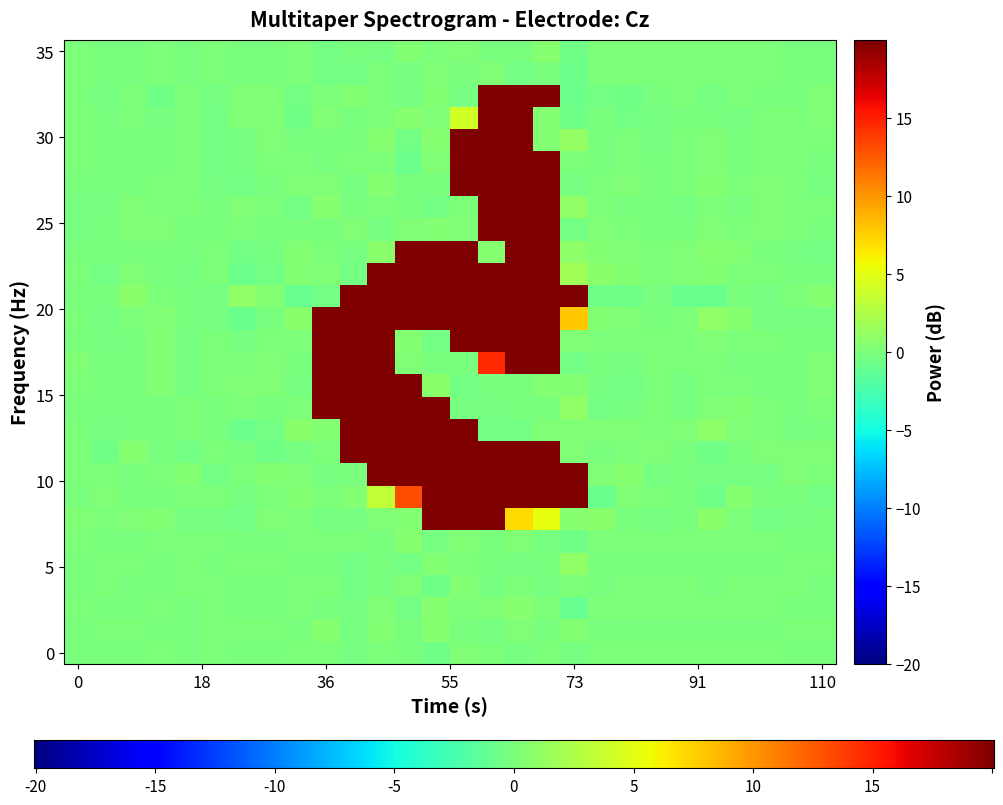

Reading left to right, list all the values displayed in this chart.

0: -0.0	-0.0	-0.0	0.0	-0.0	0.0	-0.0	-0.0	0.0	0.1	-0.2	0.0	-0.1	-0.5	0.2	0.0	-0.3	0.1	-0.2	0.0	0.0	0.0	0.0	0.0	0.0	0.0	-0.0	-0.0
1: -0.0	0.0	0.0	-0.0	-0.0	0.0	0.1	0.0	-0.0	0.6	-0.3	0.4	-0.0	0.5	-0.1	-0.2	0.2	-0.1	0.4	-0.0	-0.0	-0.0	-0.0	-0.1	-0.0	-0.0	0.0	0.0
2: 0.0	-0.0	-0.0	0.0	-0.0	0.0	-0.1	-0.0	0.1	-0.0	-0.2	0.2	-0.4	0.5	0.1	0.2	0.5	0.1	-1.0	0.1	0.0	0.0	0.0	0.1	0.0	0.0	-0.0	-0.0
3: -0.0	0.0	-0.0	-0.0	0.0	0.0	-0.0	-0.0	0.0	0.1	-0.3	-0.1	0.2	-0.5	0.3	-0.3	0.0	-0.2	0.1	-0.0	0.0	0.0	0.0	-0.0	0.0	0.0	0.0	-0.0
4: -0.0	0.0	0.0	-0.0	0.0	-0.0	0.1	0.0	-0.1	-0.1	-0.4	-0.1	-0.5	0.3	0.1	-0.1	-0.2	-0.1	1.0	-0.1	-0.1	-0.0	-0.0	-0.1	-0.0	-0.0	0.0	0.0
5: 0.0	-0.0	-0.0	0.0	0.0	0.0	-0.1	-0.0	0.1	0.1	0.1	-0.0	0.5	-0.2	0.4	-0.1	0.2	-0.3	-0.5	0.0	0.0	0.0	0.0	0.1	0.0	0.0	-0.0	-0.0
6: 0.3	0.0	0.2	0.4	-0.2	-0.2	-0.4	0.3	0.1	-0.3	-0.2	0.2	0.5	93.7	131.0	94.8	7.2	5.3	0.5	0.6	-0.1	-0.2	-0.1	0.8	0.1	-0.4	-0.2	-0.1
7: -0.1	0.2	-0.0	-0.0	0.1	0.0	-0.3	0.1	0.4	0.1	0.4	3.3	13.1	72.1	253.1	254.1	254.0	213.7	20.4	-0.9	0.3	0.1	-0.1	-0.5	0.6	-0.1	-0.0	-0.3
8: 0.0	0.1	-0.0	0.0	0.3	-0.5	0.0	0.5	0.2	-0.3	-0.1	60.3	253.6	254.0	253.8	254.4	253.7	248.0	33.6	0.3	0.5	-0.3	-0.0	-0.3	-0.3	-0.2	0.3	0.1
9: 0.1	-0.5	0.5	-0.1	-0.4	0.1	-0.0	-0.5	-0.3	0.1	38.3	221.7	253.9	253.4	248.1	229.0	229.1	90.0	0.3	-0.0	0.1	0.3	-0.1	-0.6	-0.1	0.3	0.3	0.3
10: 0.1	-0.2	-0.1	-0.1	0.0	-0.2	-0.7	-0.4	0.7	0.3	168.0	254.0	254.1	140.2	73.4	-0.3	-0.4	0.2	0.2	0.3	0.3	0.1	0.2	0.9	0.3	0.1	-0.2	-0.1
11: -0.1	-0.1	-0.0	-0.0	0.0	-0.0	0.1	-0.1	0.0	24.2	222.6	254.1	138.3	25.1	-0.2	-0.2	-0.1	-0.1	1.1	-0.5	-0.2	0.1	-0.2	0.3	0.3	0.1	-0.2	0.1
12: 0.1	-0.1	-0.0	0.3	-0.2	0.0	0.2	0.2	-0.2	120.6	253.2	220.9	24.8	0.6	-0.3	-0.1	-0.1	0.4	0.4	-0.2	-0.4	0.0	-0.2	0.1	0.0	-0.1	-0.1	0.2
13: 0.2	-0.1	-0.1	0.3	-0.2	0.0	0.0	0.2	-0.1	161.6	254.4	203.7	0.3	-0.1	-0.1	14.6	89.9	54.6	-0.4	-0.0	-0.3	0.0	0.0	0.1	-0.0	-0.1	-0.1	0.2
14: -0.0	-0.2	-0.1	0.4	-0.2	0.0	-0.3	0.0	0.1	162.0	253.3	203.9	0.4	-0.4	43.0	174.8	253.8	166.8	0.3	0.0	0.1	0.0	0.1	0.3	0.1	0.0	-0.0	-0.0
15: 0.1	-0.2	0.1	0.3	-0.1	-0.2	-0.8	-0.0	0.7	44.5	190.8	240.7	186.8	186.8	238.0	253.7	254.2	187.8	8.0	0.3	0.2	-0.1	0.0	1.1	0.5	-0.2	-0.3	-0.3
16: -0.0	-0.1	0.6	0.1	-0.1	-0.2	1.1	0.4	-0.9	-0.4	123.8	232.5	254.1	253.7	254.1	253.6	254.0	230.8	25.5	-0.5	-0.6	-0.1	-0.8	-0.9	-0.1	-0.2	0.1	0.5
17: 0.2	-0.4	0.2	-0.1	-0.2	0.0	-0.7	-0.4	0.5	0.2	-0.4	123.7	232.7	253.6	201.1	92.1	239.8	167.1	1.8	0.7	0.4	0.1	0.3	0.3	0.1	0.0	-0.0	-0.1
18: -0.1	-0.1	-0.0	-0.0	-0.0	0.1	-0.5	-0.2	0.5	0.0	-0.2	0.7	34.8	49.3	35.5	0.5	165.5	167.0	0.8	0.3	0.2	0.0	0.2	0.5	0.4	-0.0	-0.2	-0.3
19: -0.2	-0.1	0.2	0.2	-0.0	-0.0	0.0	-0.1	-0.1	-0.1	0.2	-0.2	0.2	0.4	0.2	166.1	226.1	167.1	-0.4	0.2	0.1	-0.0	-0.1	0.3	0.0	0.2	0.0	-0.1
20: -0.2	-0.2	0.2	0.1	0.0	-0.1	0.3	0.0	-0.3	0.5	-0.0	0.1	-0.0	-0.4	0.1	198.5	253.7	167.1	1.0	0.1	-0.0	-0.1	-0.2	0.1	-0.1	0.2	0.1	0.0
21: -0.1	-0.1	-0.0	0.0	0.1	-0.2	-0.4	-0.1	0.2	0.3	-0.2	0.5	-0.0	-0.1	61.0	247.6	253.7	118.8	-0.2	0.1	0.3	-0.0	0.1	0.4	0.1	0.2	0.0	-0.2
22: 0.0	-0.1	-0.1	-0.1	0.1	-0.4	-0.3	0.1	0.0	-0.0	0.1	0.1	-0.6	0.2	68.9	254.5	220.2	24.9	0.2	-0.0	0.0	-0.1	0.1	0.3	-0.0	0.1	0.0	-0.0
23: 0.0	-0.1	-0.0	-0.0	0.1	-0.4	-0.2	0.2	-0.0	-0.0	-0.1	0.6	-0.3	0.6	69.0	253.1	173.0	0.4	1.2	-0.0	0.0	-0.2	0.1	0.2	-0.1	0.1	0.1	0.0
24: 0.1	-0.1	0.1	-0.2	0.0	-0.4	0.3	0.3	-0.5	0.2	-0.1	0.1	0.6	0.2	4.1	144.0	172.8	0.3	-0.5	-0.0	-0.4	-0.2	-0.0	-0.0	-0.2	0.0	0.0	0.2
25: 0.1	-0.2	0.0	-0.6	0.0	-0.3	0.3	0.2	-0.4	0.1	0.4	0.1	-0.2	0.4	-0.3	39.2	228.5	42.1	-0.7	-0.3	-0.5	-0.1	0.1	-0.2	0.1	-0.1	-0.1	0.2
26: 0.0	-0.0	-0.0	0.0	-0.0	0.0	-0.0	-0.0	0.0	-0.3	-0.4	0.1	-0.3	0.2	-0.1	0.3	-0.4	-0.1	-0.7	0.0	0.0	0.0	0.0	0.1	0.0	0.0	-0.0	-0.0
27: 0.0	-0.0	-0.0	0.0	-0.0	0.0	-0.1	-0.0	0.1	-0.4	-0.0	-0.2	0.3	0.0	0.3	-0.1	-0.1	0.6	-0.5	0.0	0.0	0.0	0.0	0.1	0.0	0.0	-0.0	-0.0